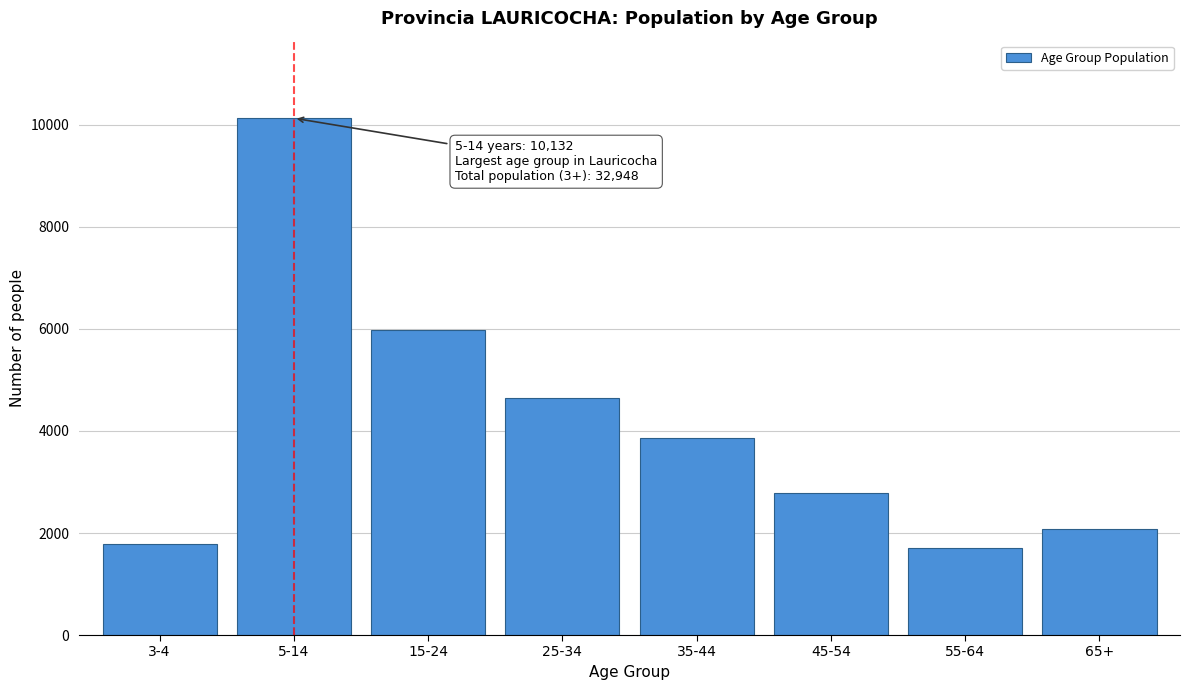

Reading left to right, list all the values displayed in this chart.

3-4=1777	5-14=10132	15-24=5974	25-34=4640	35-44=3870	45-54=2781	55-64=1705	65+=2069